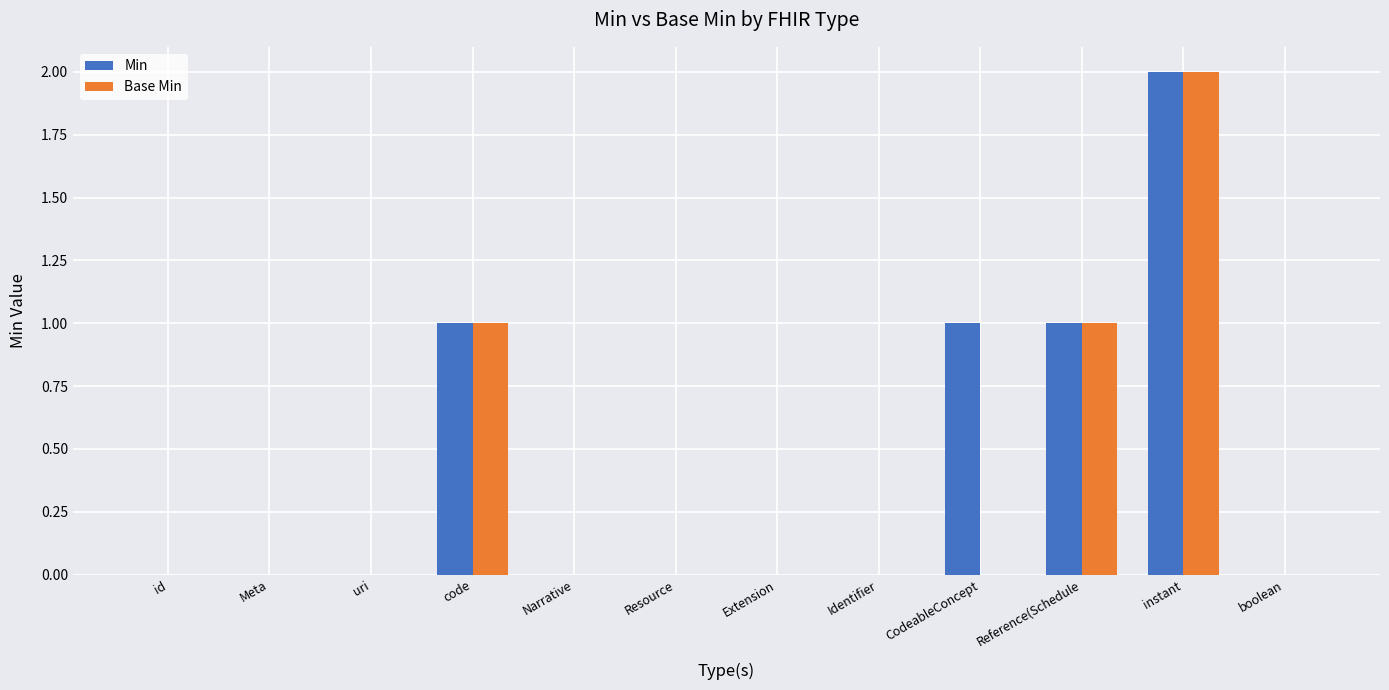

Reading left to right, transcribe all the data shown in this chart.

Min: id=0	Meta=0	uri=0	code=1	Narrative=0	Resource=0	Extension=0	Identifier=0	CodeableConcept=1	Reference(Schedule=1	instant=2	boolean=0
Base Min: id=0	Meta=0	uri=0	code=1	Narrative=0	Resource=0	Extension=0	Identifier=0	CodeableConcept=0	Reference(Schedule=1	instant=2	boolean=0